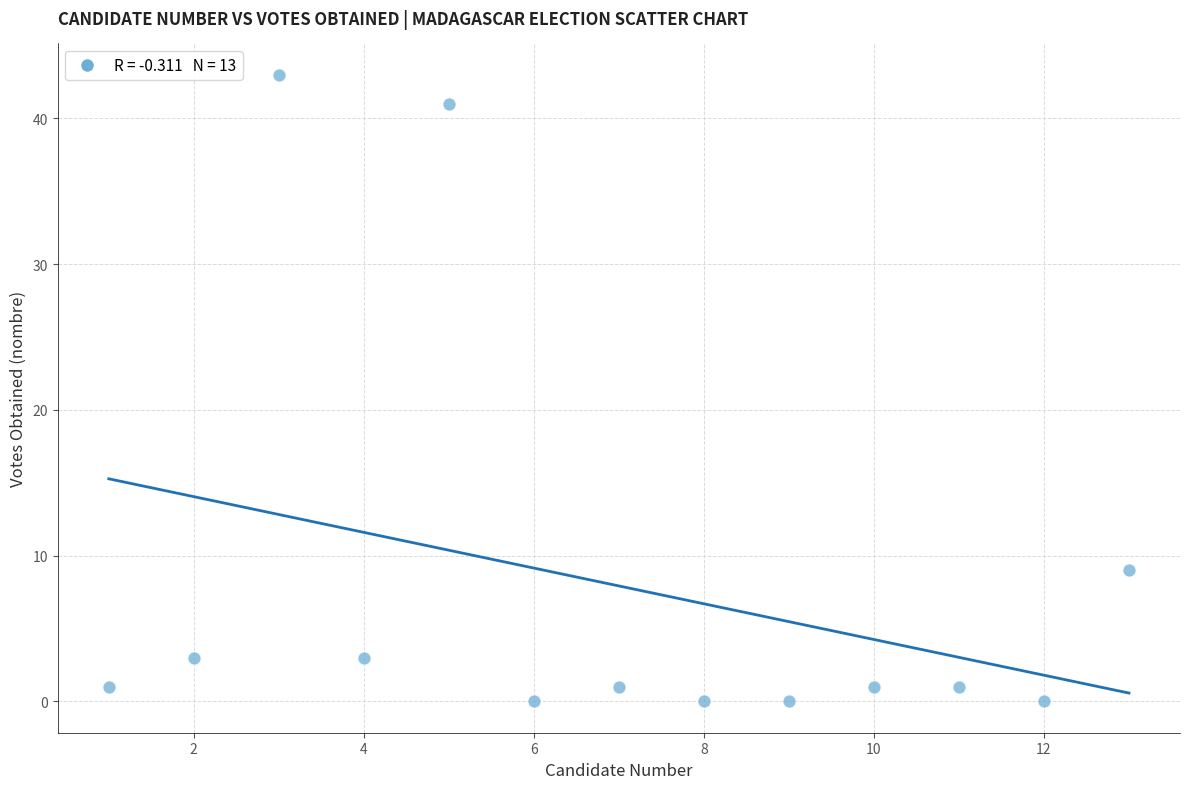

What is the range of Y values (max minus min)?

43